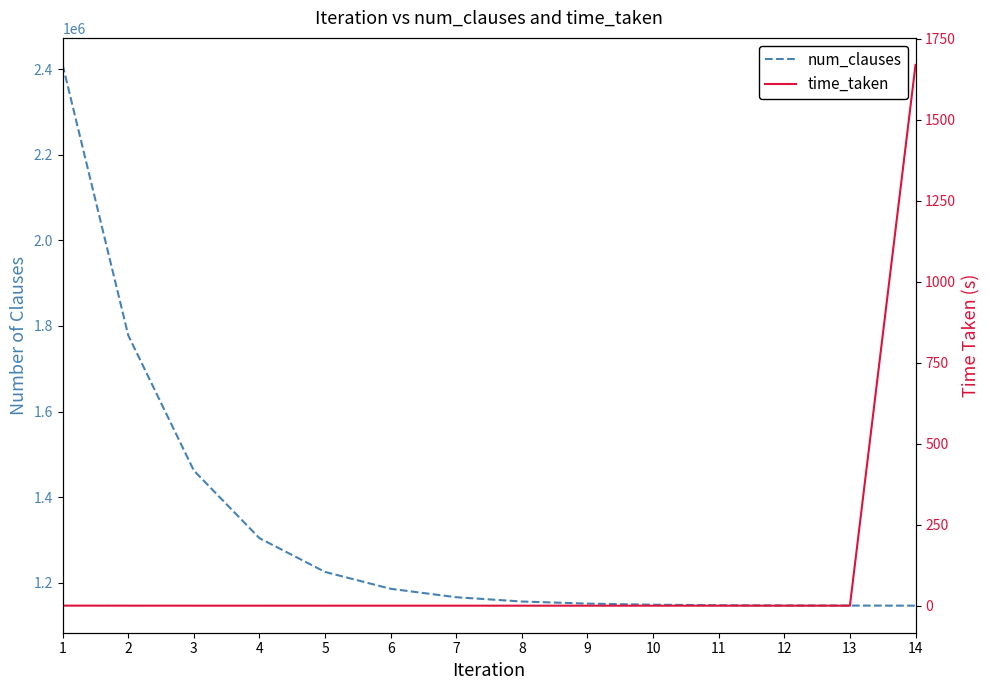

What is the sum of the num_clauses values at 11 and 6?

2333594.0